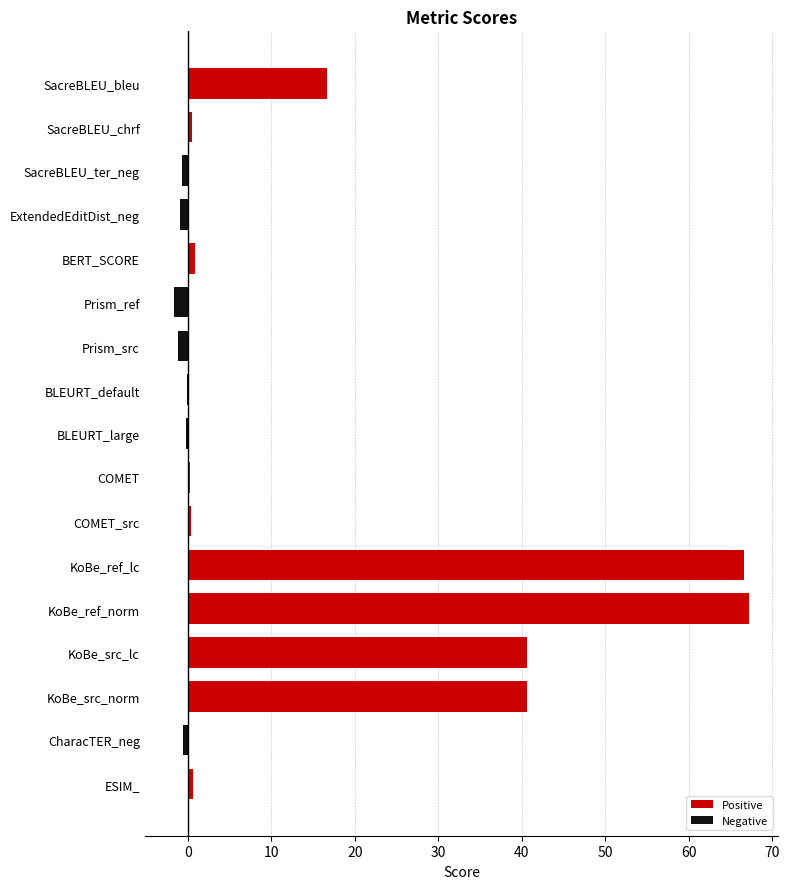

Is it true that the value at KoBe_src_norm is 55.6?

False